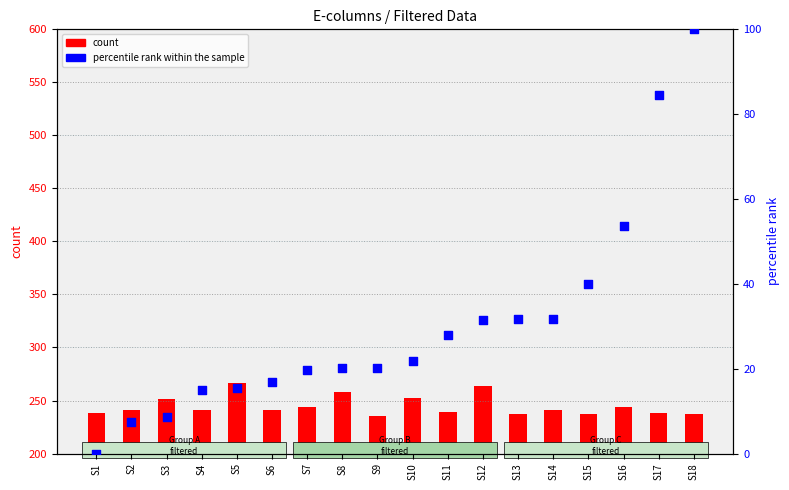

Which series reaches the minimum Y coordinate?

percentile rank within the sample